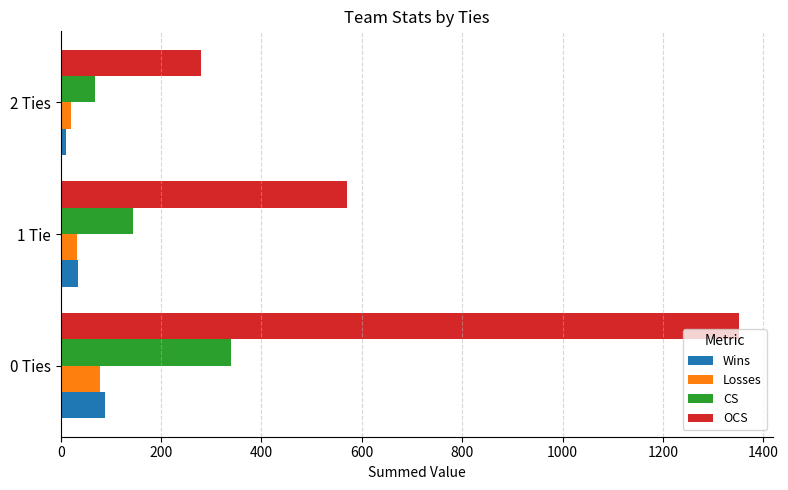

Which series changed the most between 0 Ties and 1 Tie?

OCS